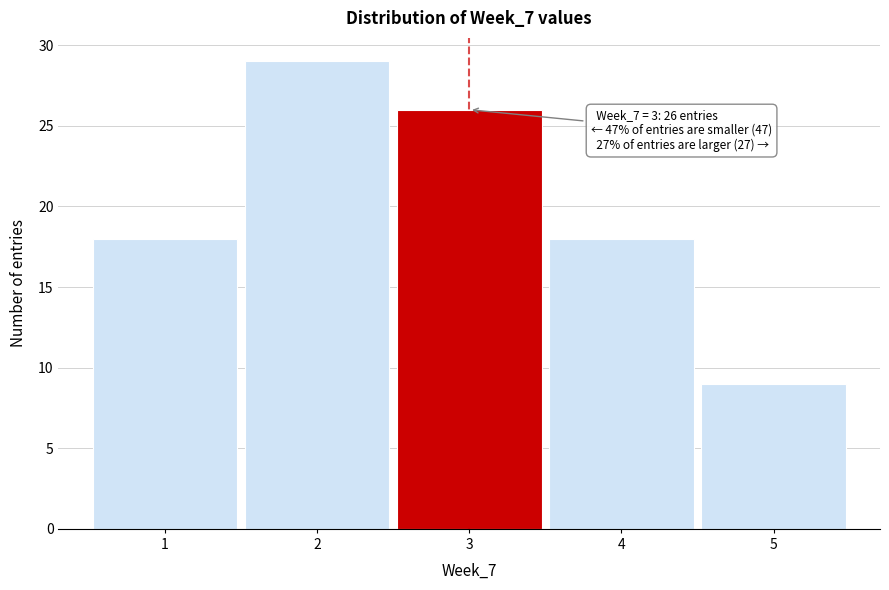

Over which range of the x-axis is the bar tallest?

1.5 to 2.5